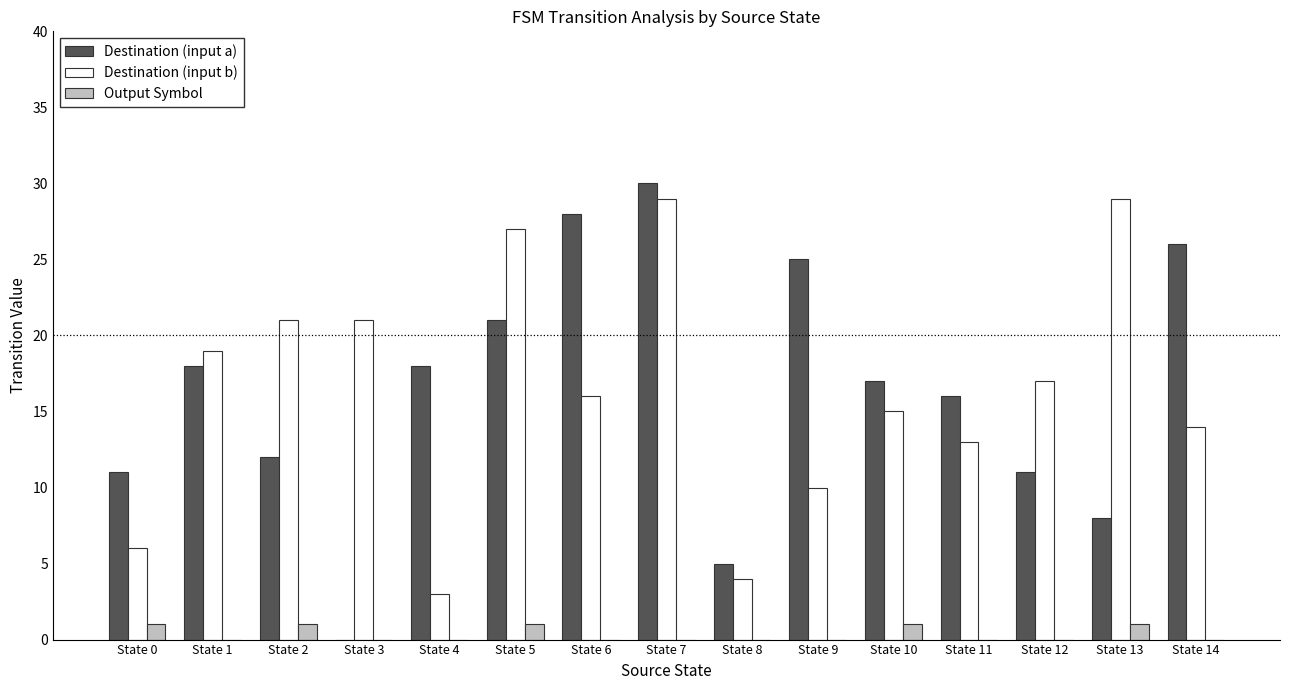

Is it true that Output Symbol equals 0 at State 14?

True